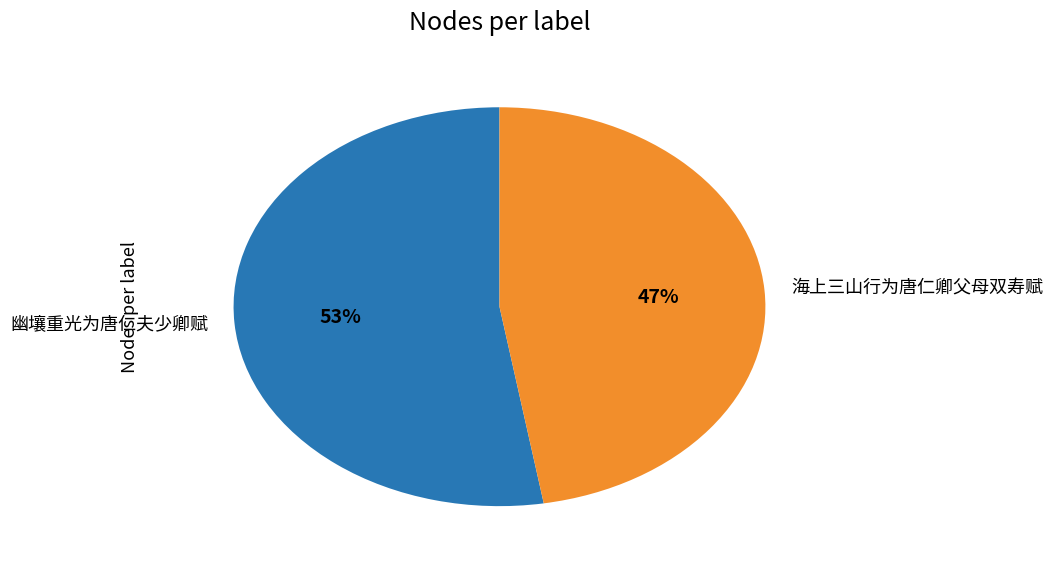

To the nearest percent, what is the combined percentage of 幽壤重光为唐仁夫少卿赋 and 海上三山行为唐仁卿父母双寿赋?

100%